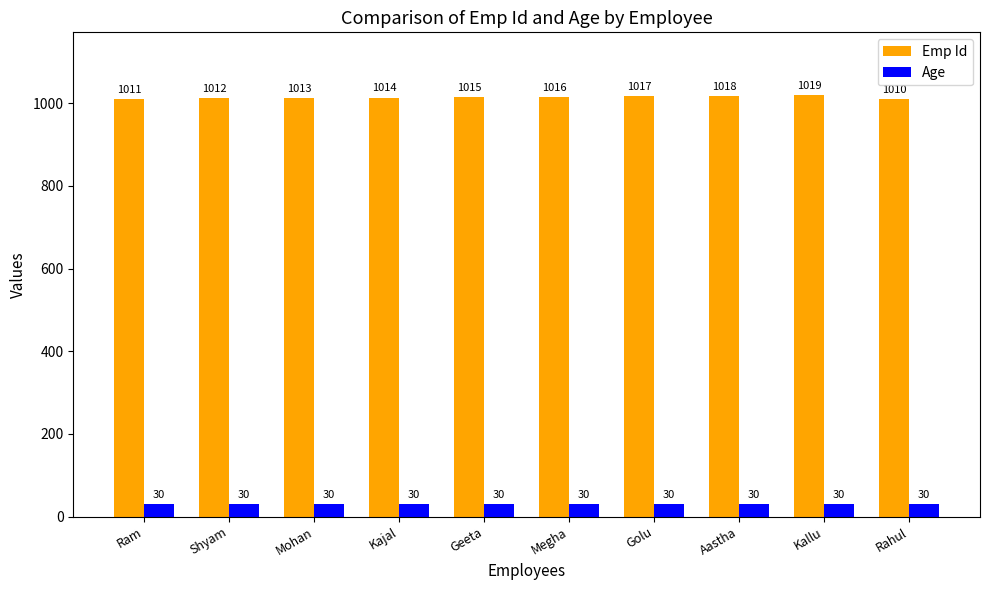

How many groups of bars are there?

10